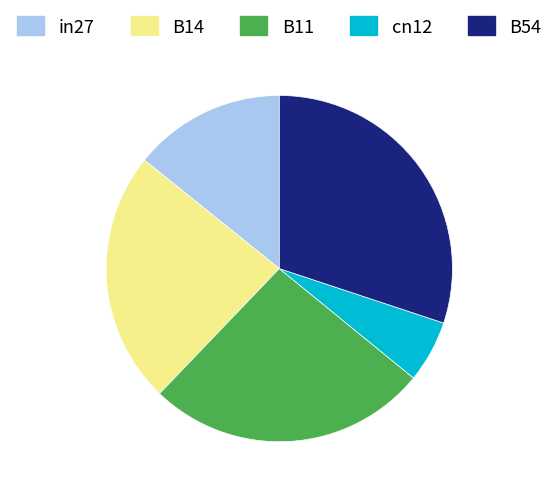

Is it true that cn12 is 21% of the pie?

False